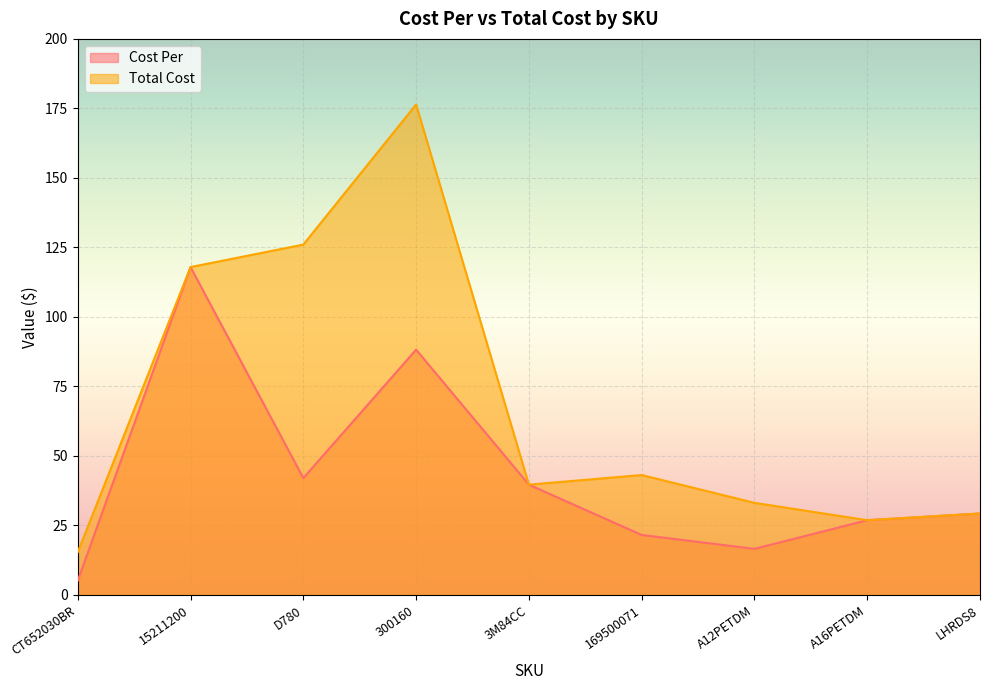

How many values in the Cost Per series exceed 29?

5